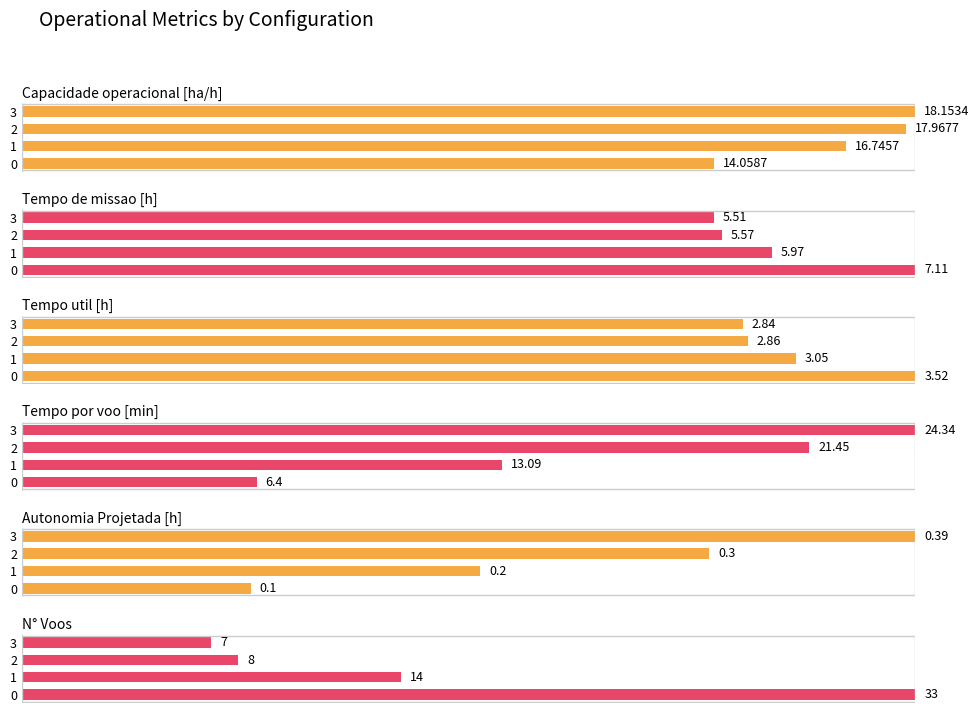

Count the number of categories in the chart.

4